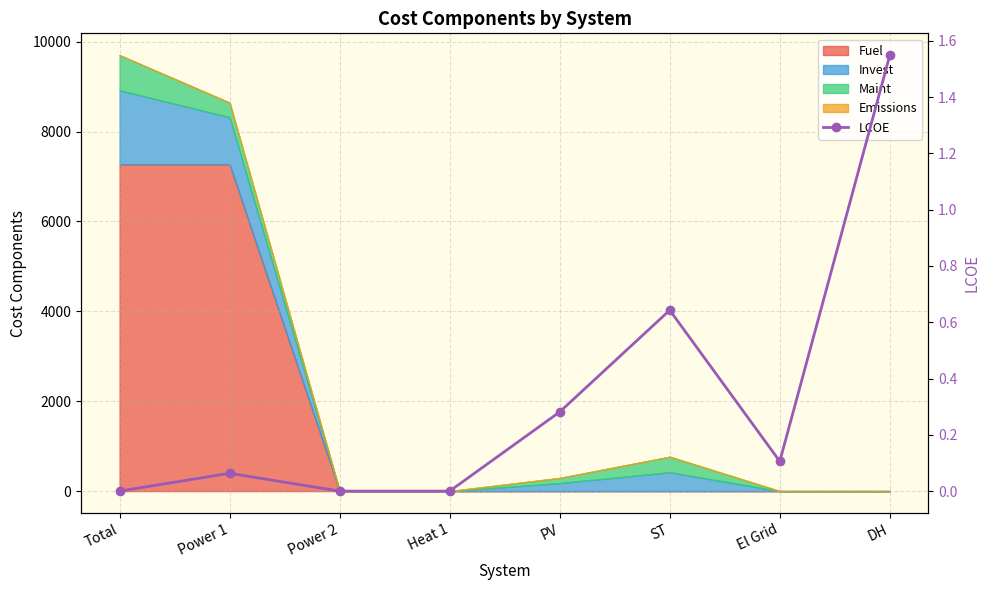

What is the average value?

0.3